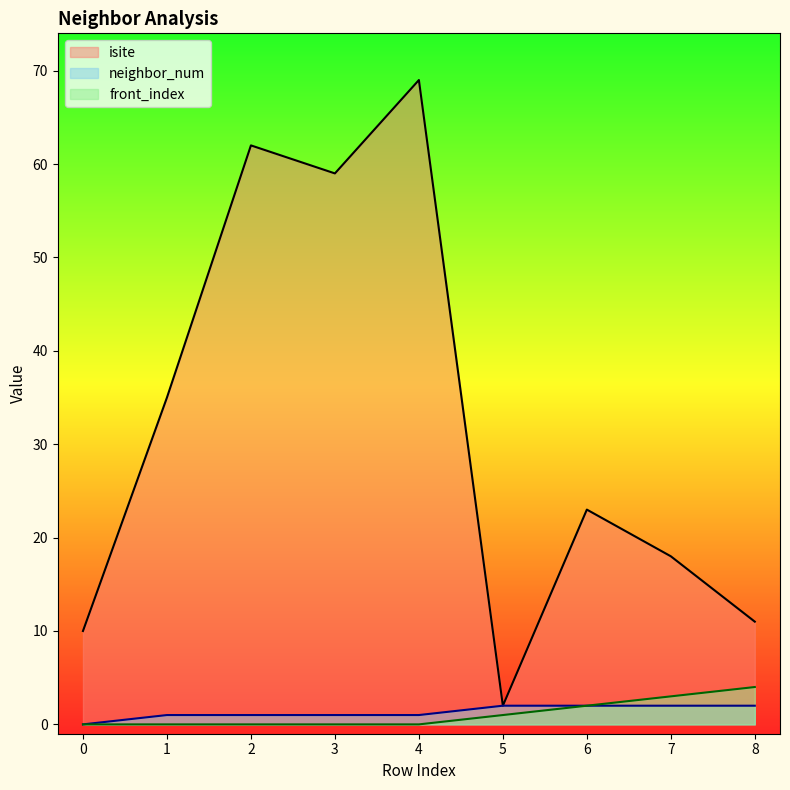

Reading left to right, extract all data points from this chart.

isite: 10	35	62	59	69	2	23	18	11
neighbor_num: 0	1	1	1	1	2	2	2	2
front_index: 0	0	0	0	0	1	2	3	4